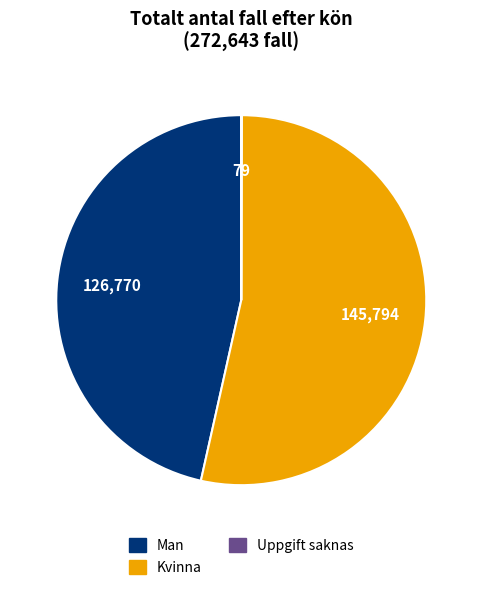

Which category has the biggest portion of the pie?

Kvinna